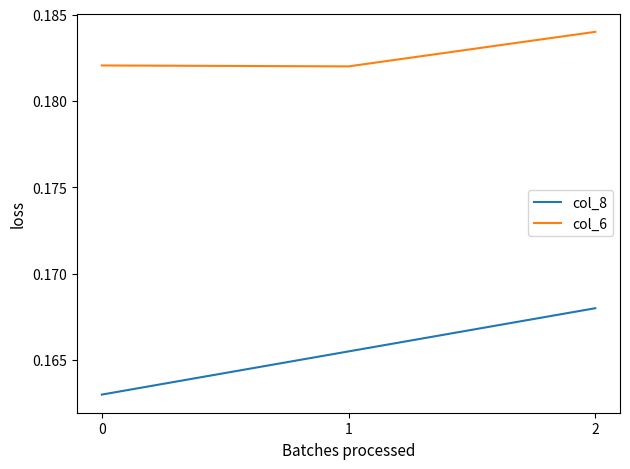

The col_6 series shows 0.0 at 2. True or false?

False